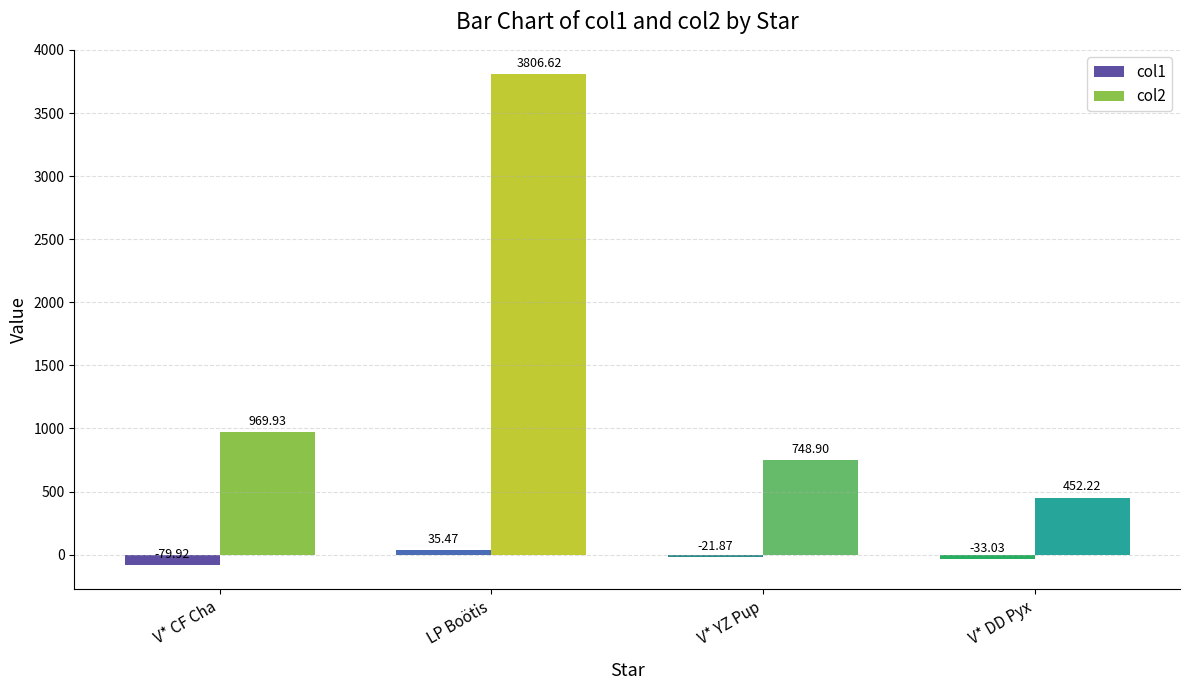

What position from the left is V* YZ Pup?

3